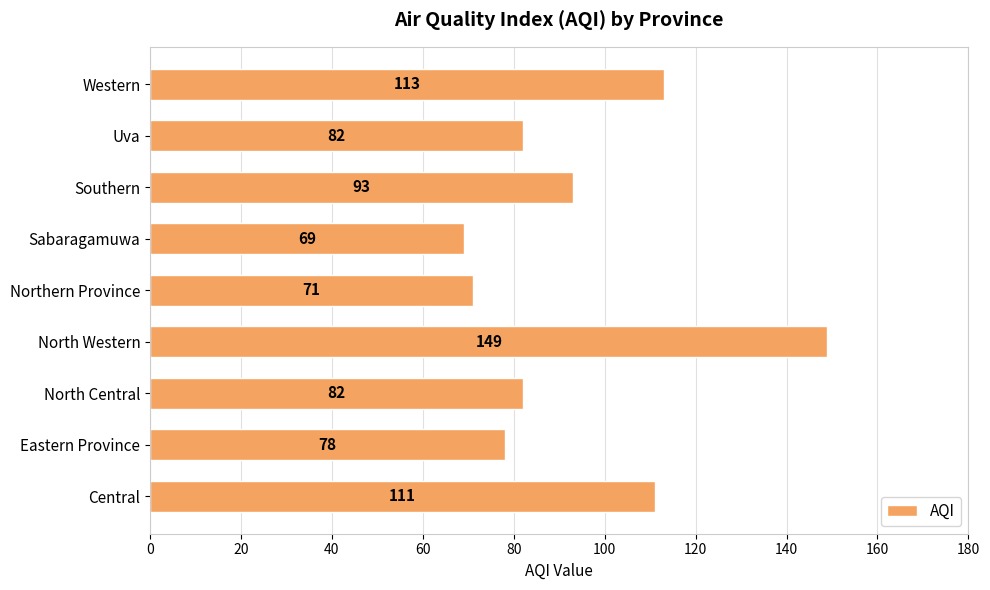

Which category has the highest value across all series?

North Western